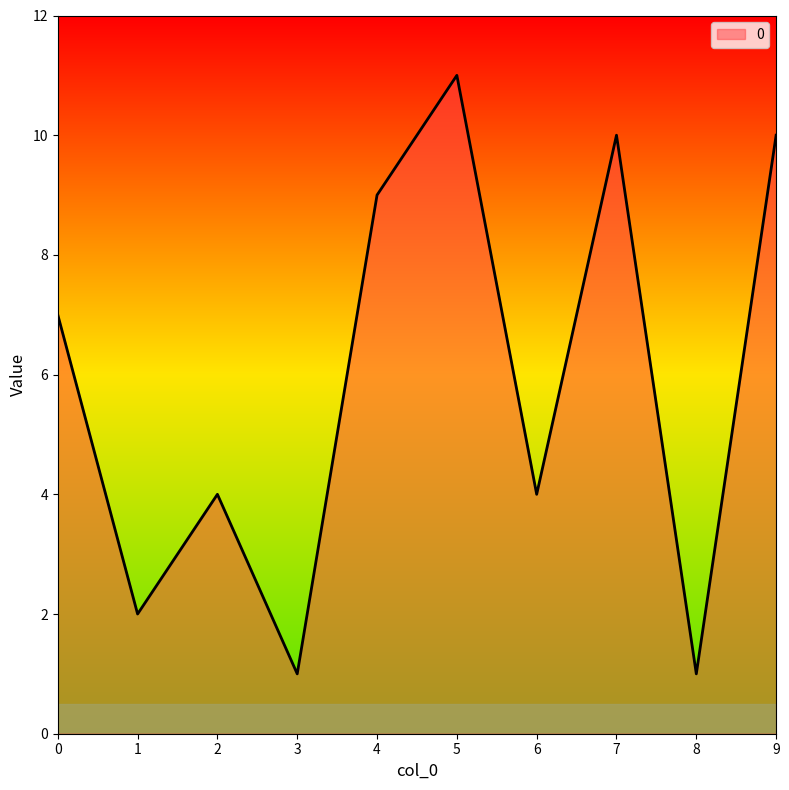

True or false: the data shows 9 at 4.

True